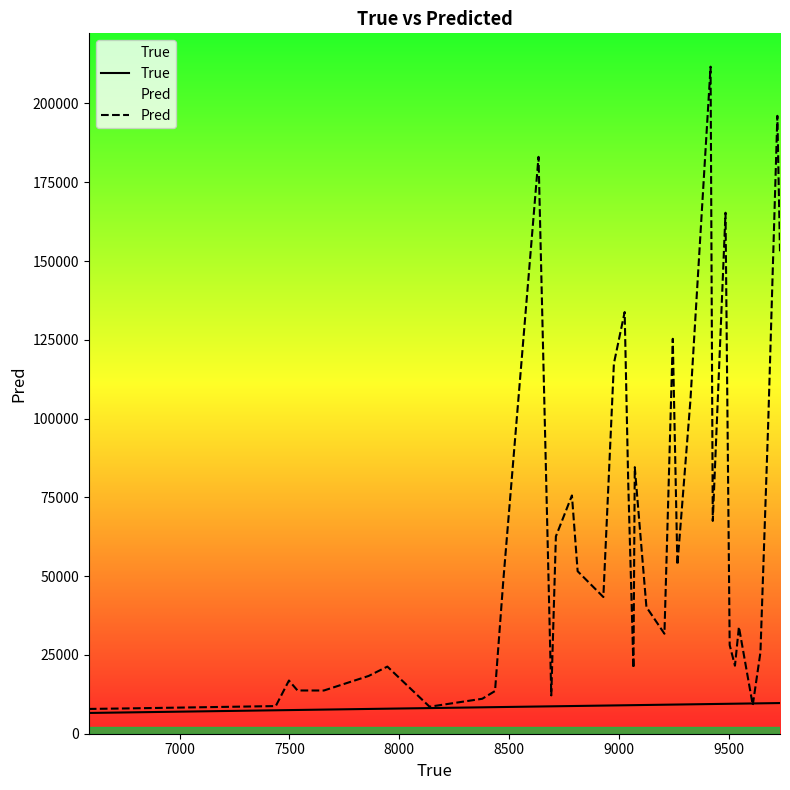

At how many categories does at least one series exceed 136194?

5